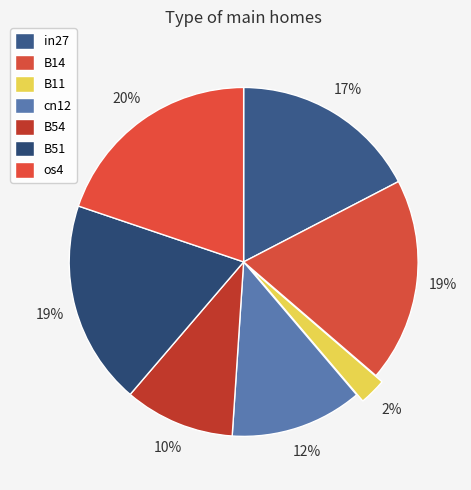

Count the number of slices in the pie.

7